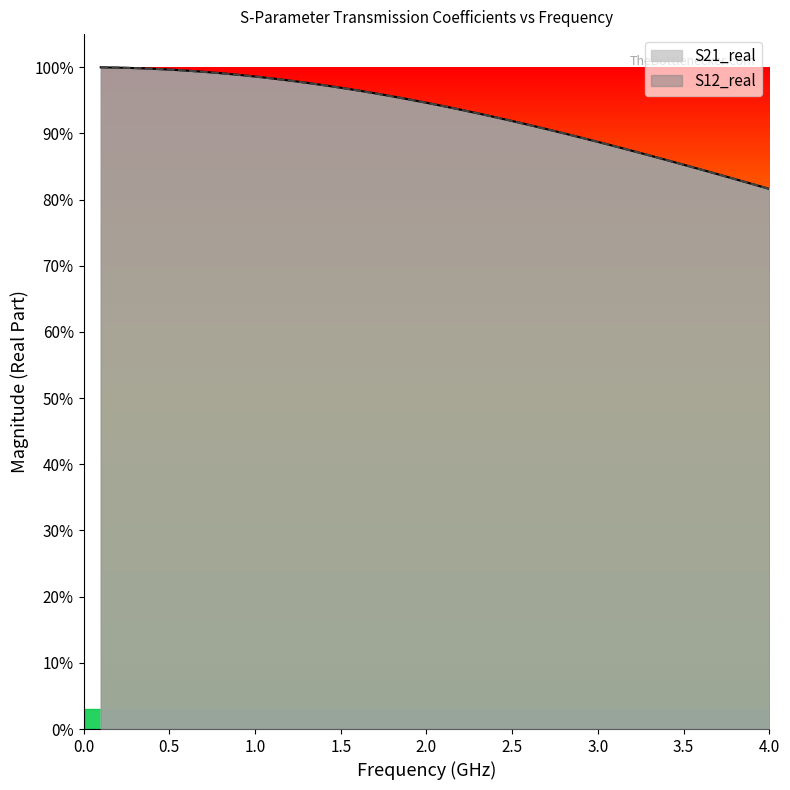

At how many categories does at least one series exceed 0?

40